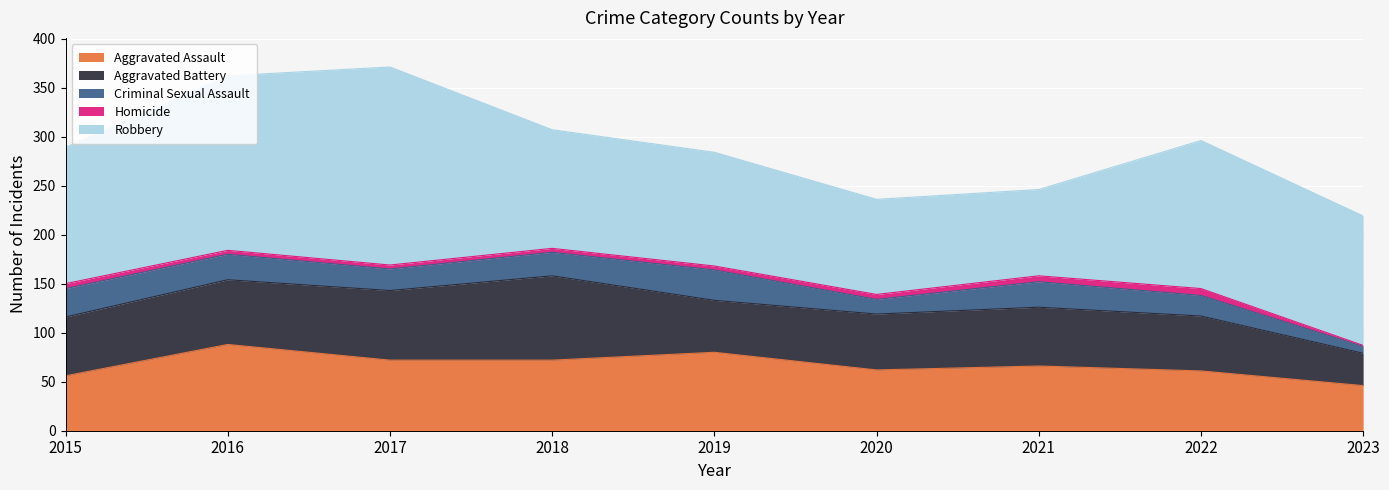

The Aggravated Assault series shows 64 at 2023. True or false?

False